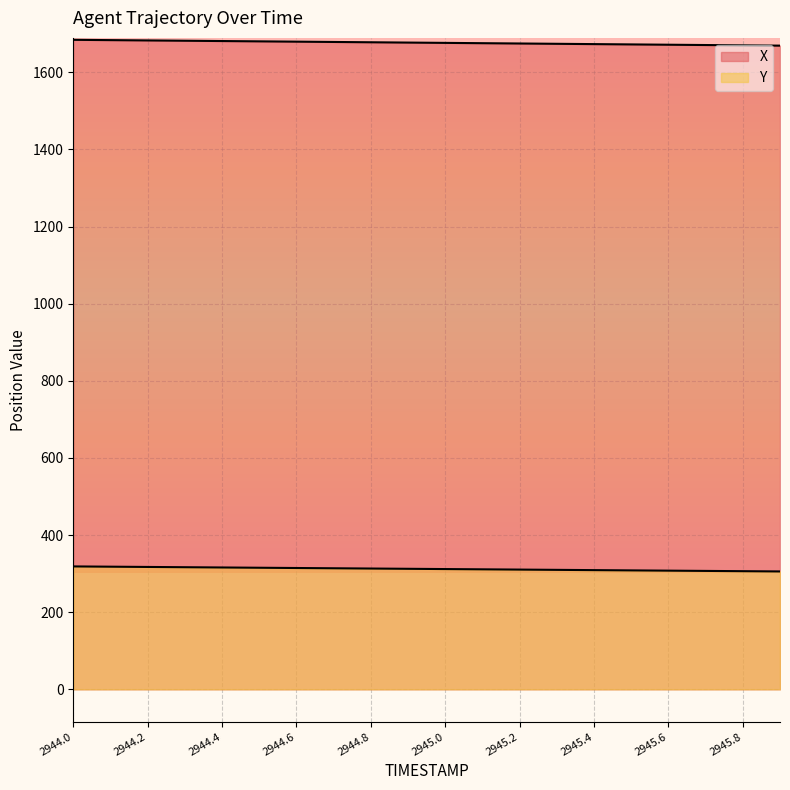

What is the value of the Y point at the 4th from the left?

316.6